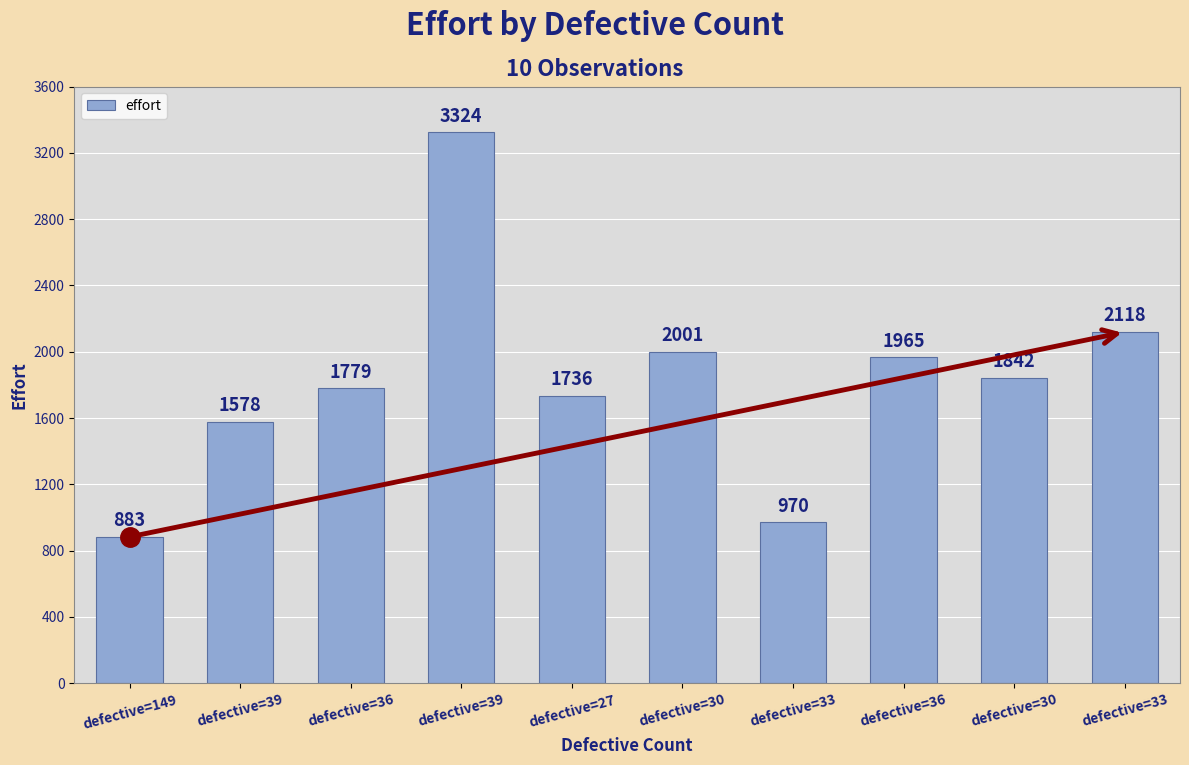

What is the difference between the maximum and minimum values?

2441.0